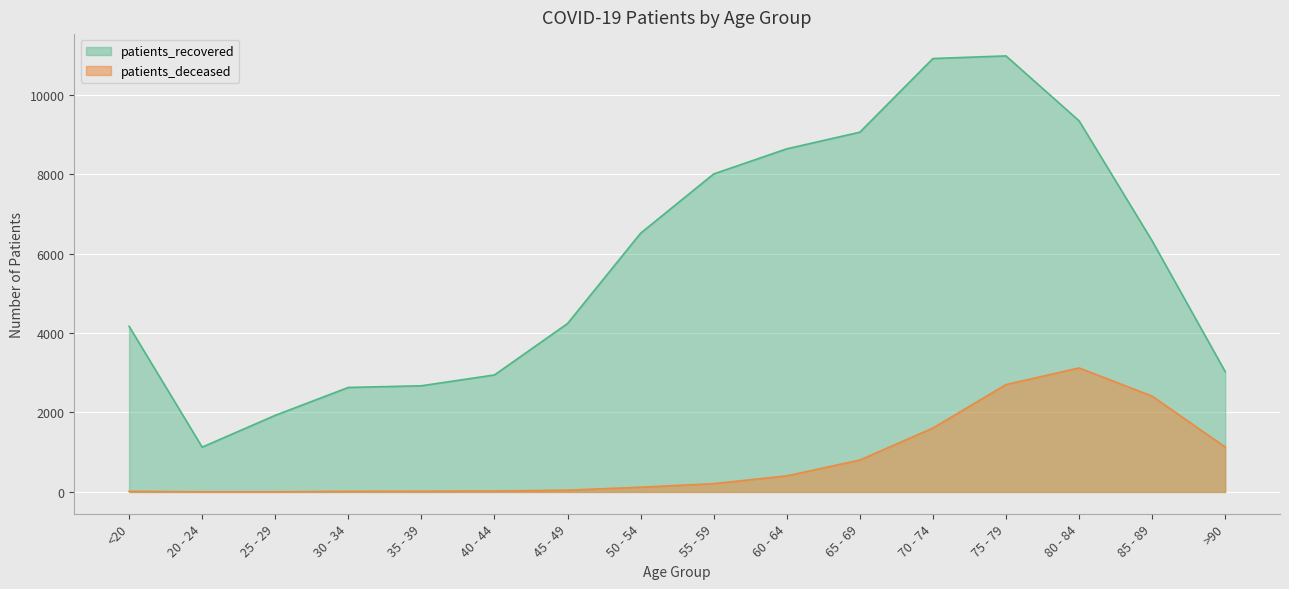

Reading left to right, what are all the values shown in this chart?

patients_deceased: <20=16	20 - 24=3	25 - 29=3	30 - 34=16	35 - 39=17	40 - 44=23	45 - 49=45	50 - 54=119	55 - 59=208	60 - 64=405	65 - 69=803	70 - 74=1608	75 - 79=2703	80 - 84=3121	85 - 89=2411	>90=1131
patients_recovered: <20=4170	20 - 24=1128	25 - 29=1928	30 - 34=2630	35 - 39=2672	40 - 44=2945	45 - 49=4239	50 - 54=6513	55 - 59=8004	60 - 64=8636	65 - 69=9055	70 - 74=10909	75 - 79=10975	80 - 84=9342	85 - 89=6320	>90=3029